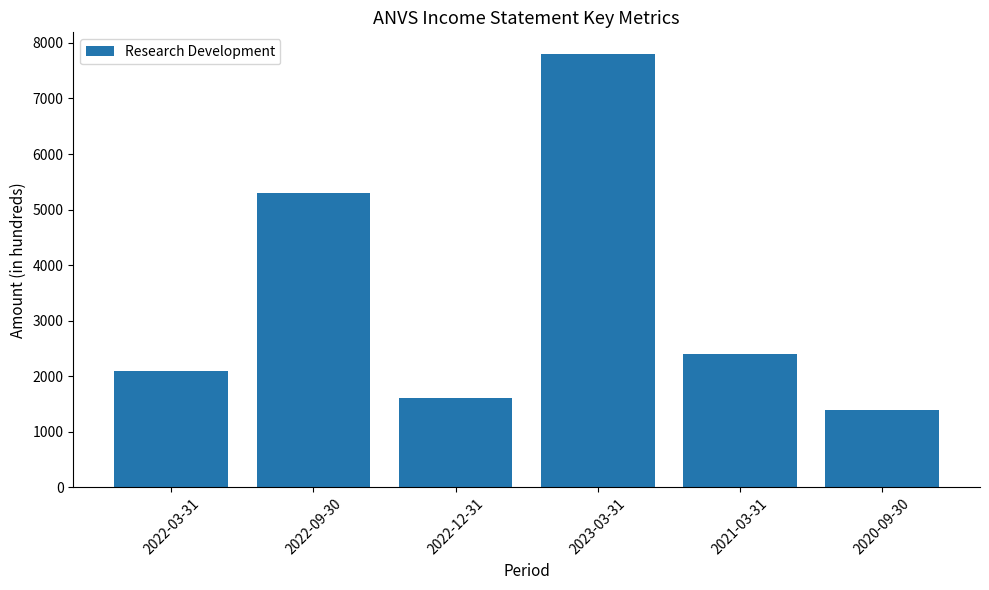

Reading right to left, extract all data points from this chart.

1400	2400	7800	1600	5300	2100